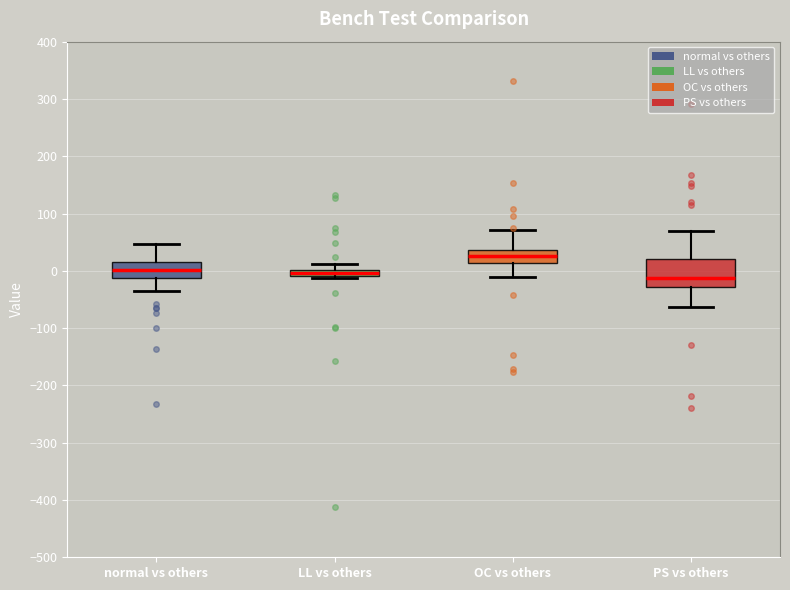

Where is the upper edge of the box for OC vs others on the y-axis? The values are not printed on the chart, so give them approximately, as read against the axis.

40